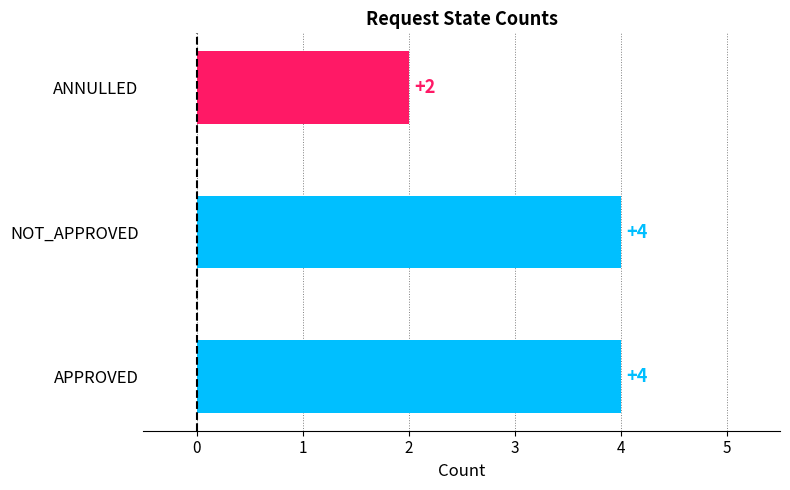

How many data points are less than 4?

1